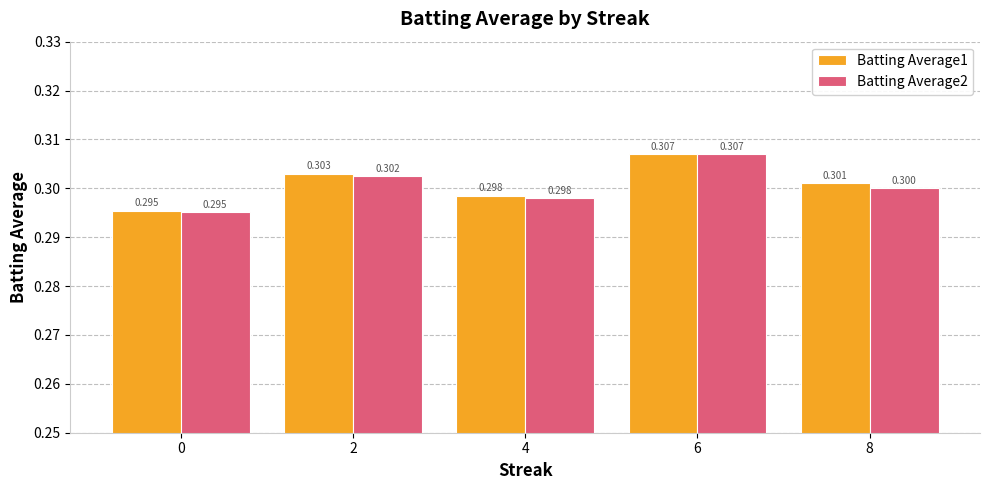

What is the value of the Batting Average1 bar at the 3rd from the left?

0.3